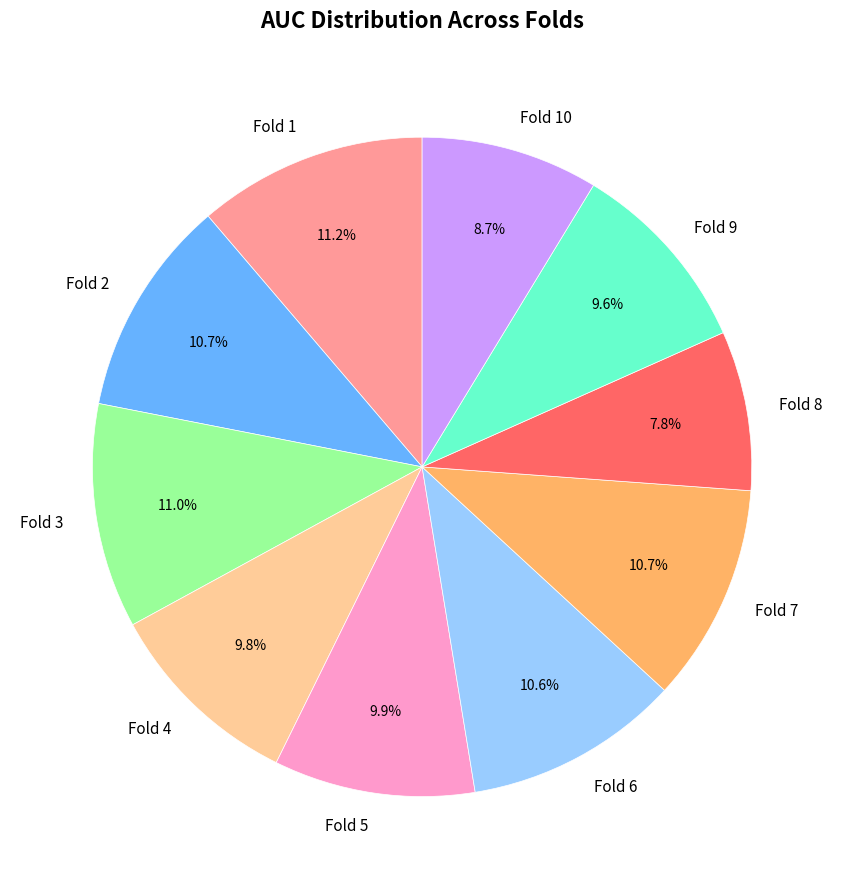

Is there a majority slice in this chart?

No